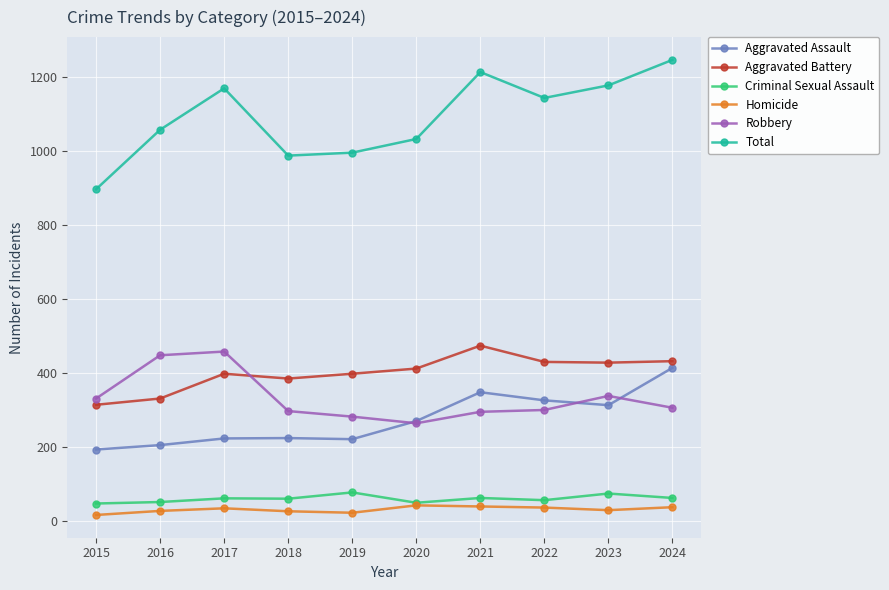

What is the value of the Total point at the 7th from the left?

1213